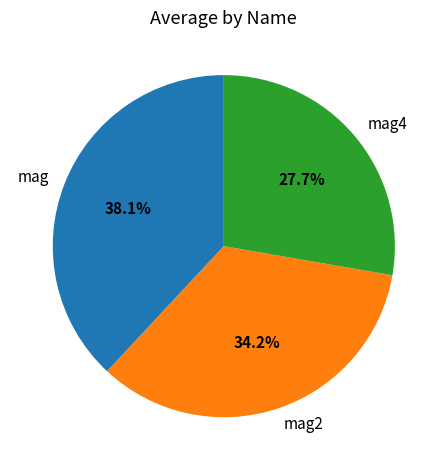

What percentage is the mag slice, to the nearest percent?

38%